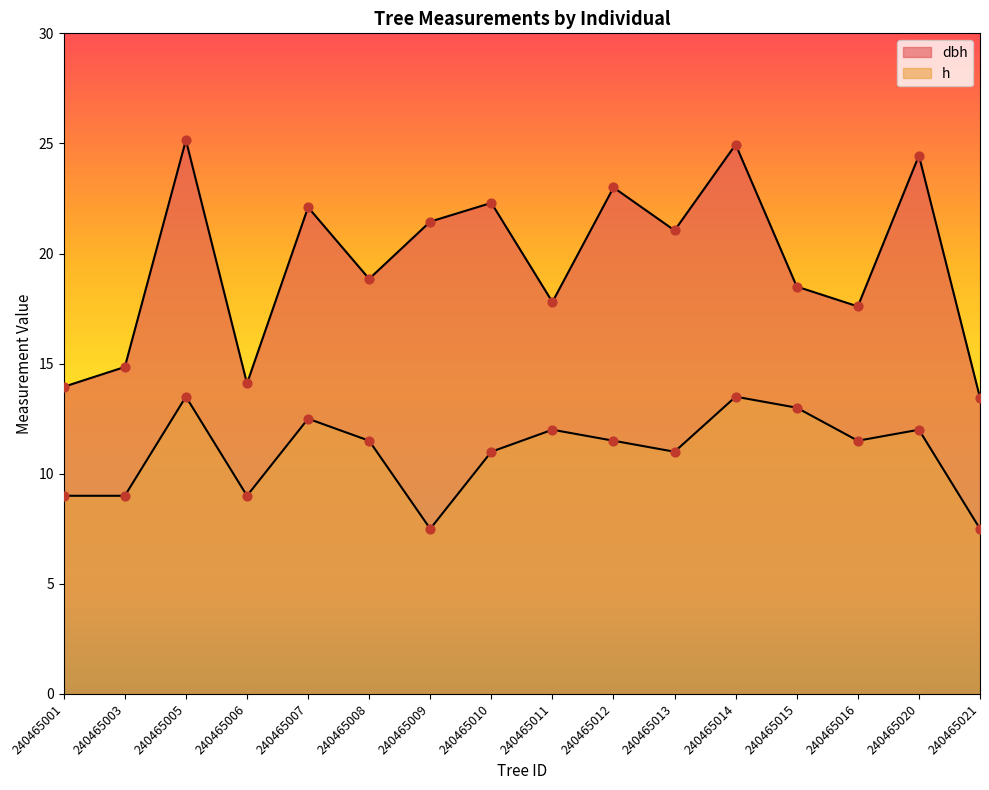

What are all the series names shown in the legend?

dbh, h